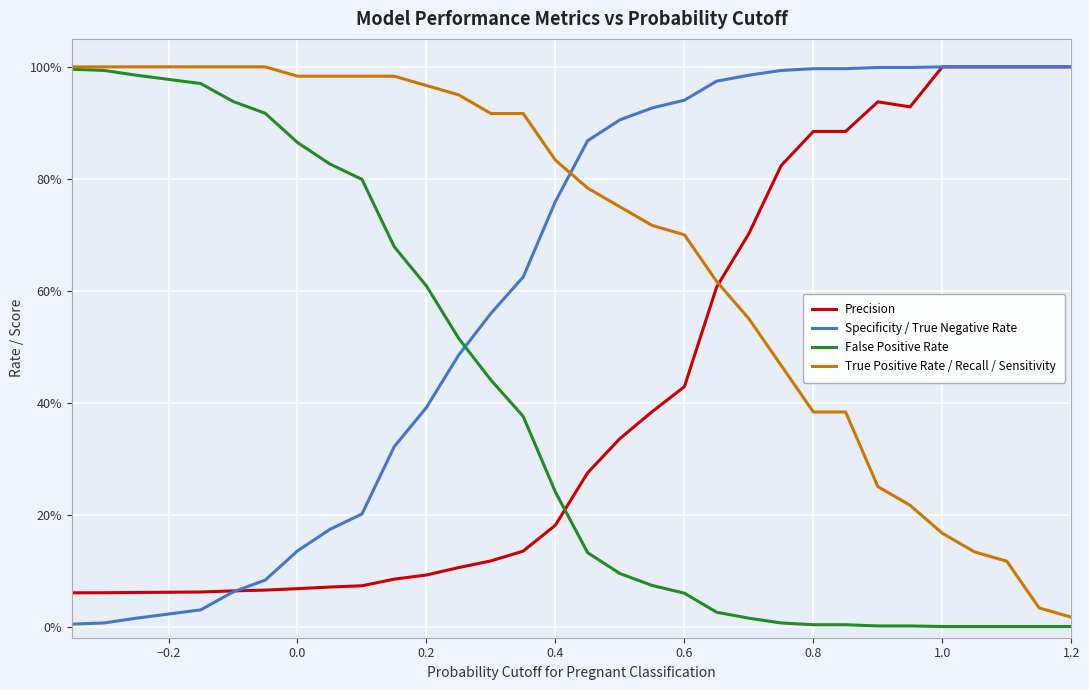

Does the chart display data point markers on the line(s)?

No